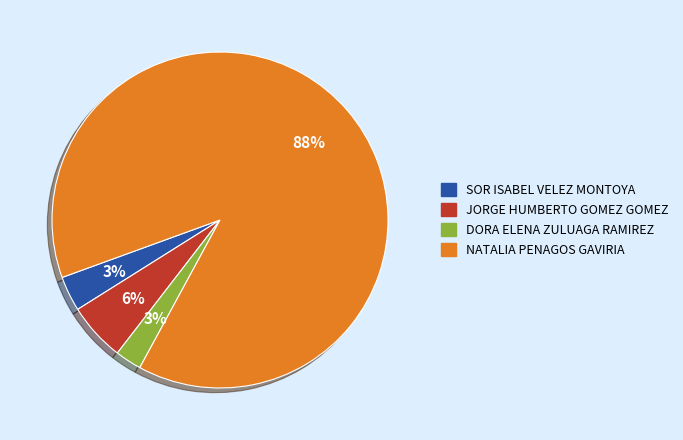

What is the largest slice in the pie chart?

NATALIA PENAGOS GAVIRIA